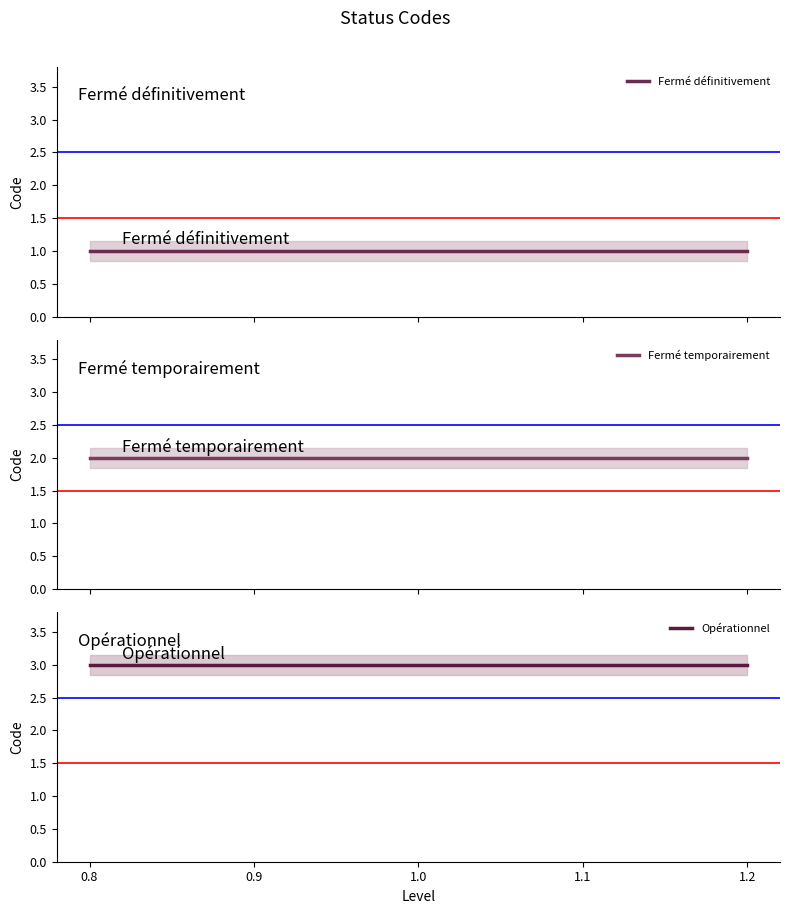

At which category does the chart reach its peak across all series?

0.8